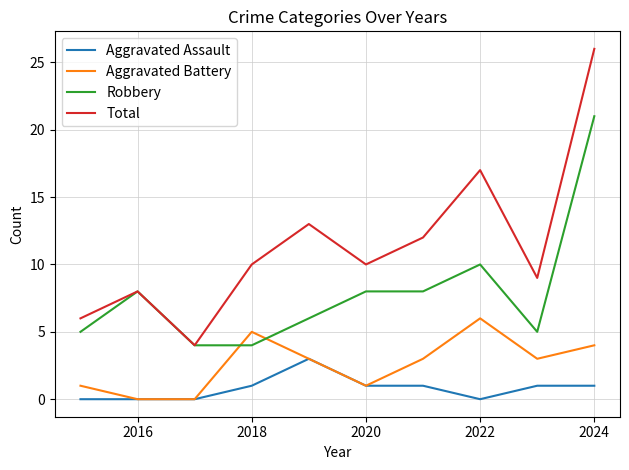

What is the sum of all Robbery values?

79